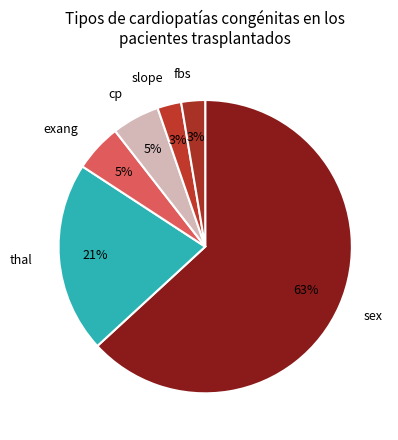

True or false: cp accounts for 5% of the total.

True